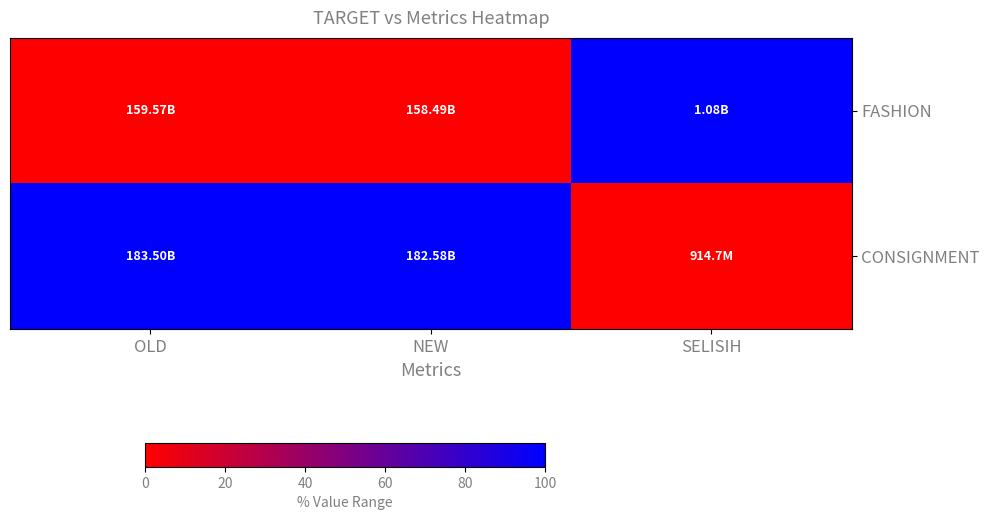

Reading left to right, extract all data points from this chart.

FASHION: OLD=0	NEW=0	SELISIH=1
CONSIGNMENT: OLD=1	NEW=1	SELISIH=0